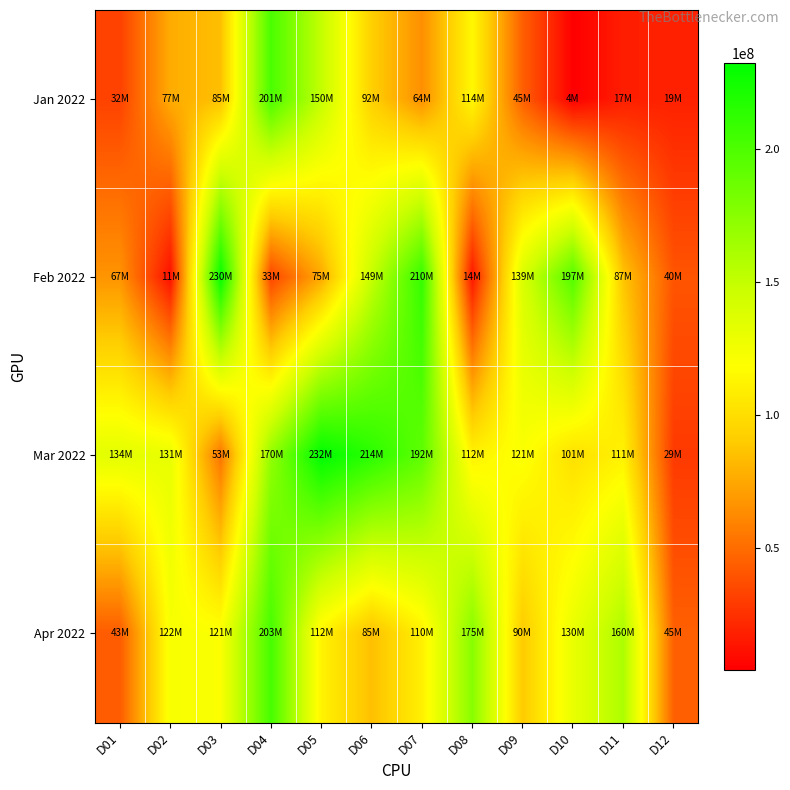

Reading right to left, extract all data points from this chart.

Jan 2022: D12=18517344	D11=17292984	D10=4306888	D09=44788376	D08=114380848	D07=64422328	D06=92339800	D05=150066136	D04=200948256	D03=84881904	D02=76972488	D01=32282128
Feb 2022: D12=40170272	D11=87434944	D10=197054136	D09=139199856	D08=14318336	D07=210159416	D06=148825728	D05=75423560	D04=33419440	D03=230167104	D02=11169672	D01=66930104
Mar 2022: D12=28839952	D11=111208576	D10=101496976	D09=120664760	D08=111614752	D07=192457440	D06=214406936	D05=232357072	D04=170404104	D03=53348344	D02=130701056	D01=133516600
Apr 2022: D12=45000000	D11=160000000	D10=130000000	D09=90000000	D08=175000000	D07=110000000	D06=85000000	D05=111614752	D04=202582216	D03=120824128	D02=122272712	D01=42969496